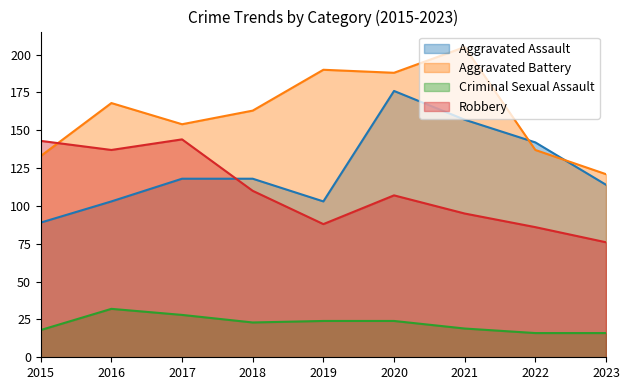

What is the average value of the Aggravated Battery series?

162